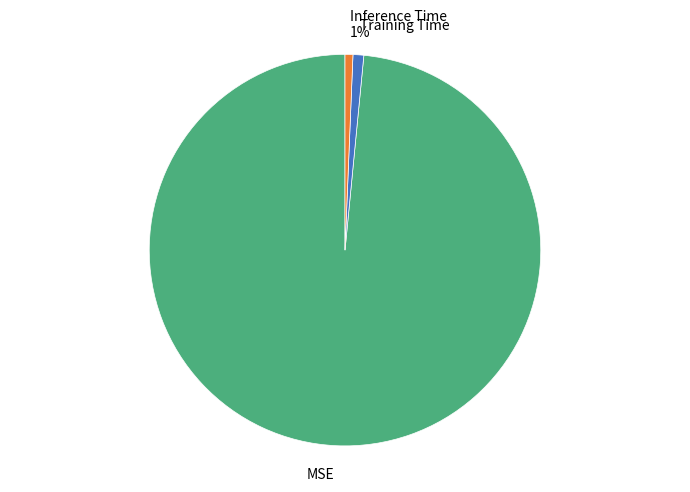

What is the largest slice in the pie chart?

MSE